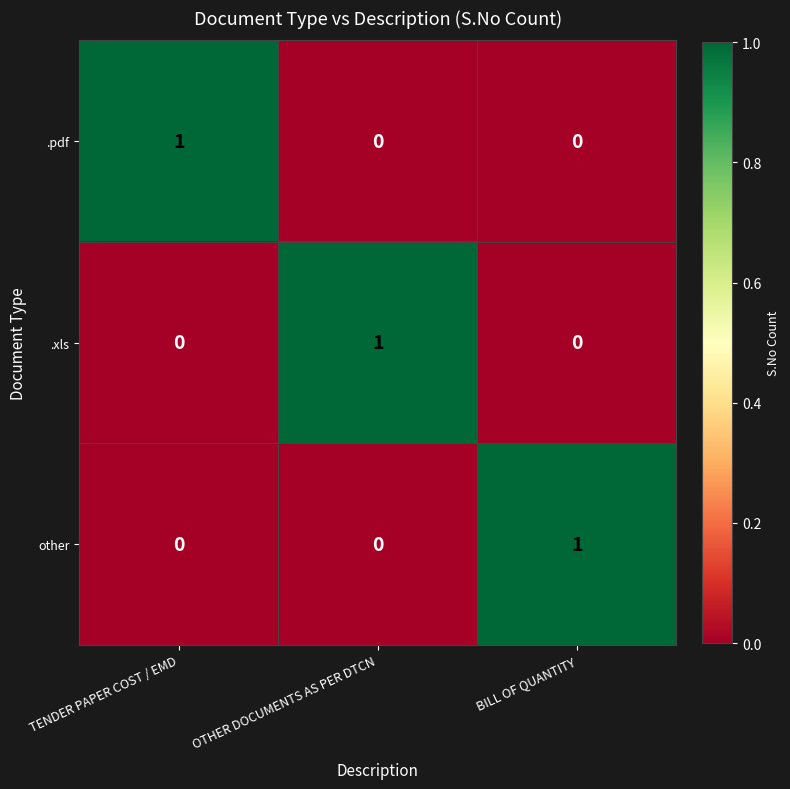

What is the spread (max minus min) of values at OTHER DOCUMENTS AS PER DTCN?

1